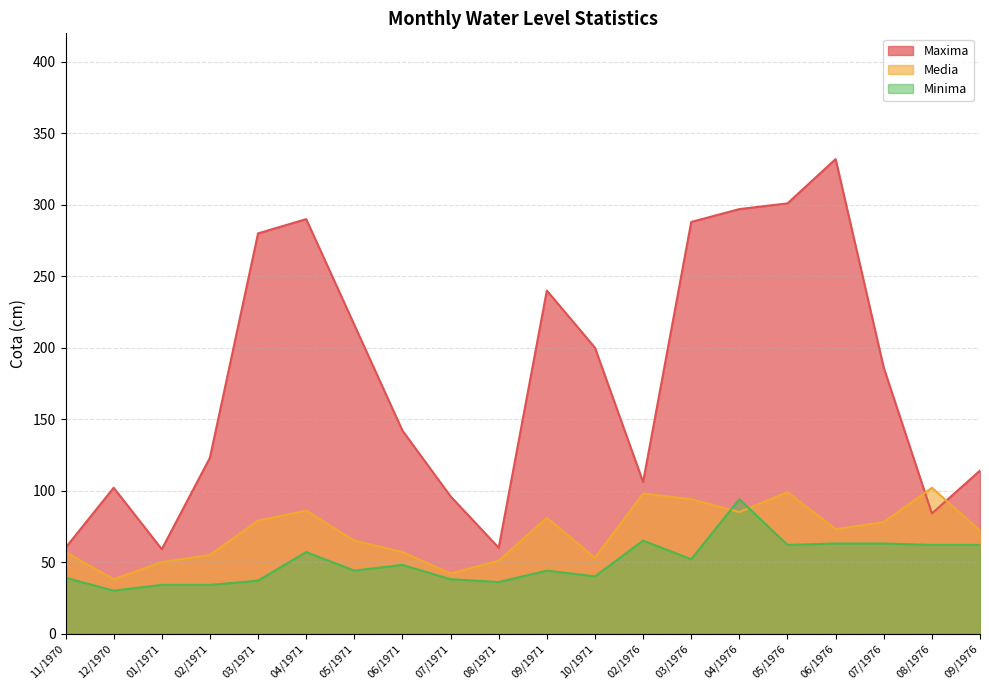

What is the difference between the second highest and minimum values in the Media line series?

61